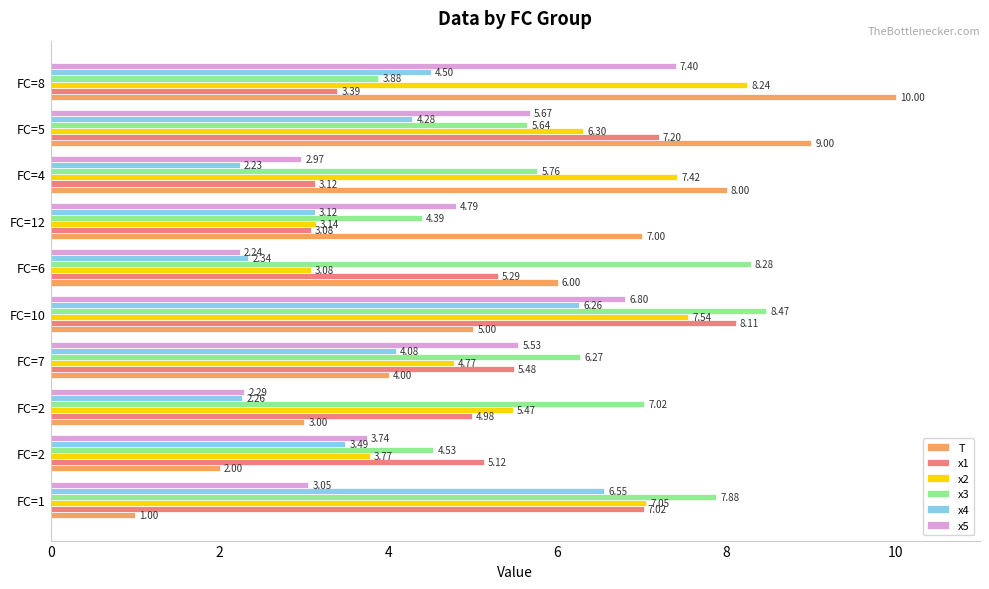

What are all the series names shown in the legend?

T, x1, x2, x3, x4, x5